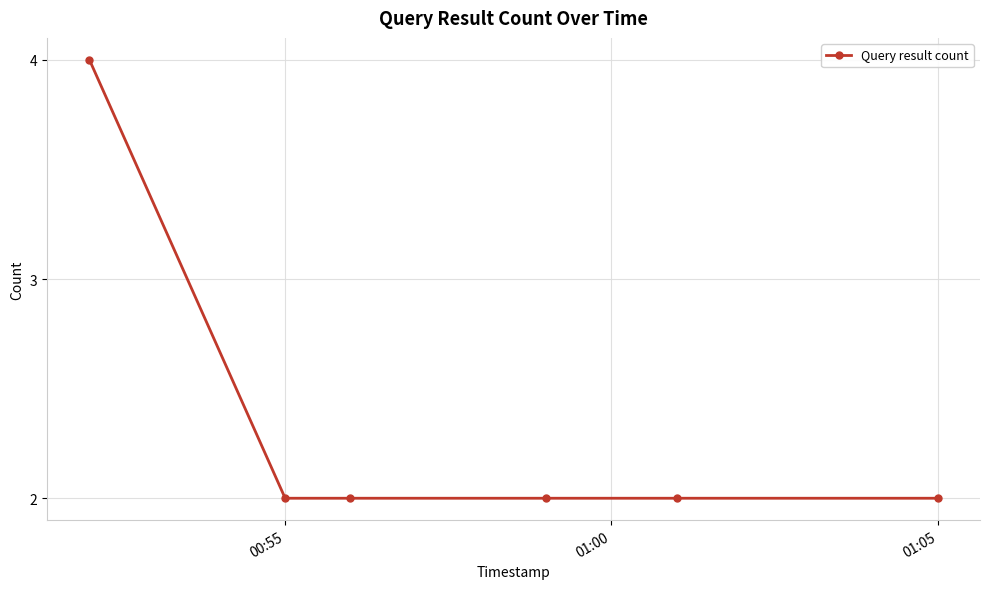

True or false: there are more than 2 points higher than both neighbors.

False